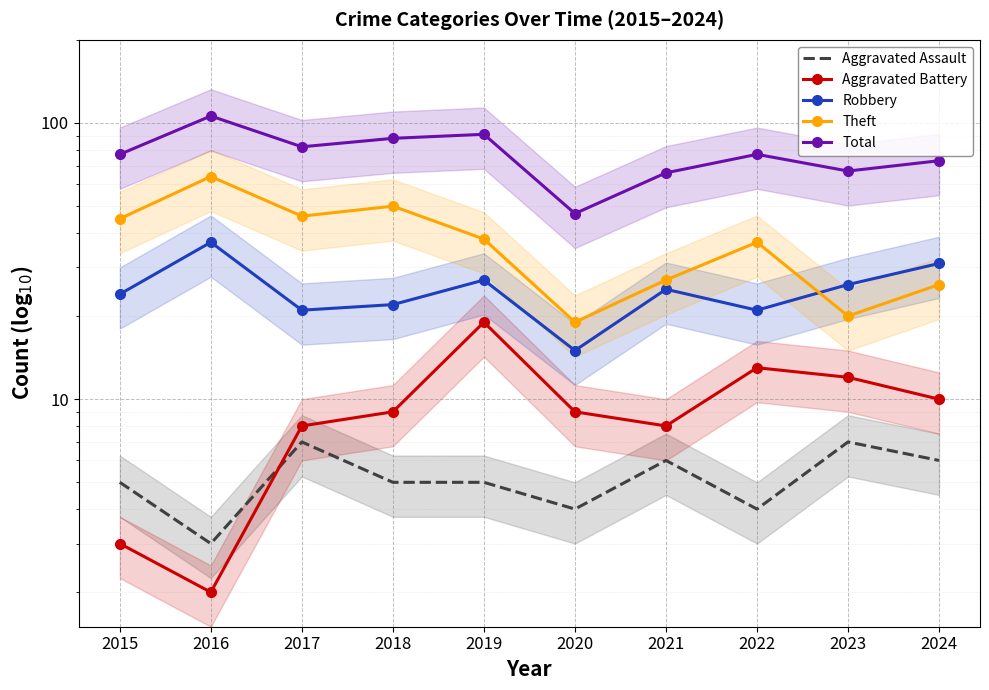

The Robbery series shows 10 at 2022. True or false?

False